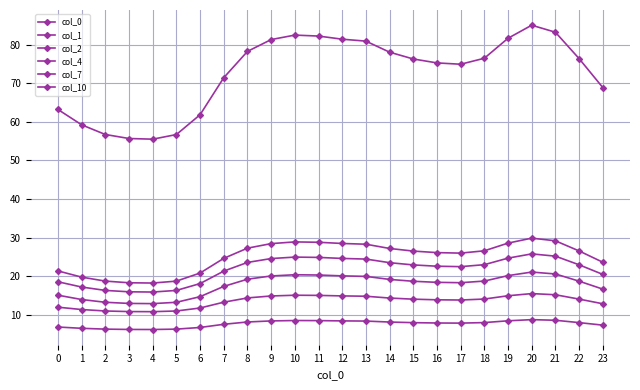

Read the col_0 value at 16.

26.1